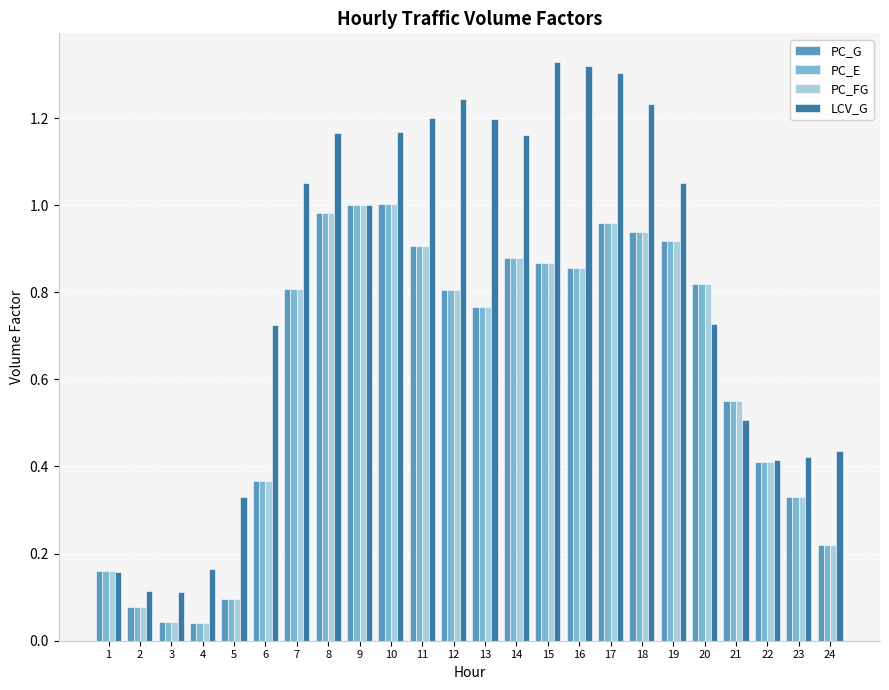

True or false: PC_E has a value of 0.3 at 17.

False